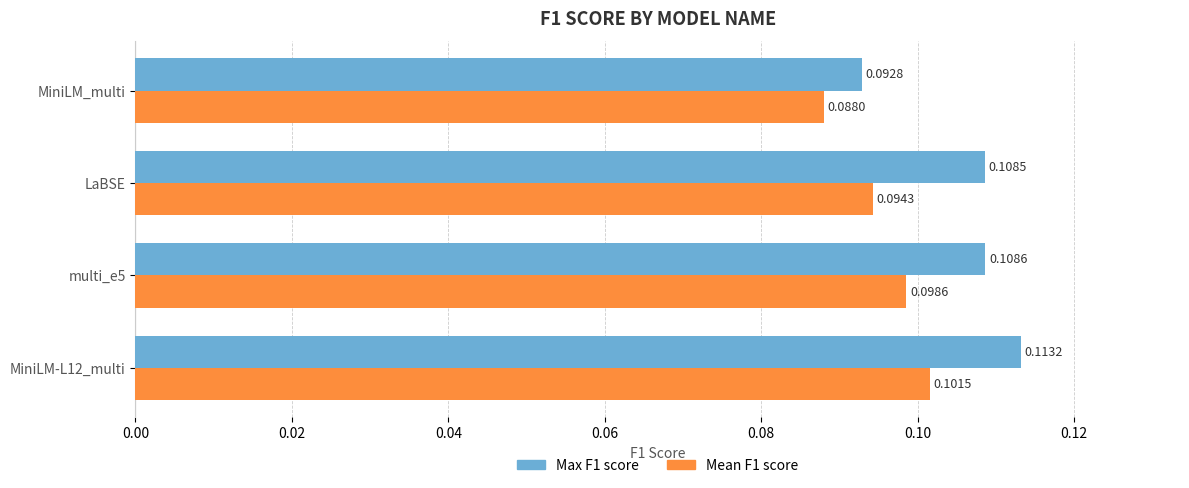

At how many categories does at least one series exceed 0?

4